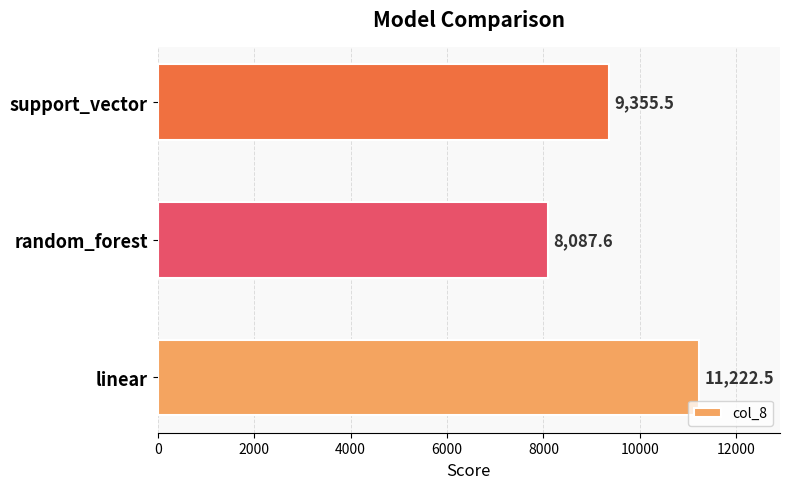

List the labels in order of value, smallest first.

random_forest, support_vector, linear